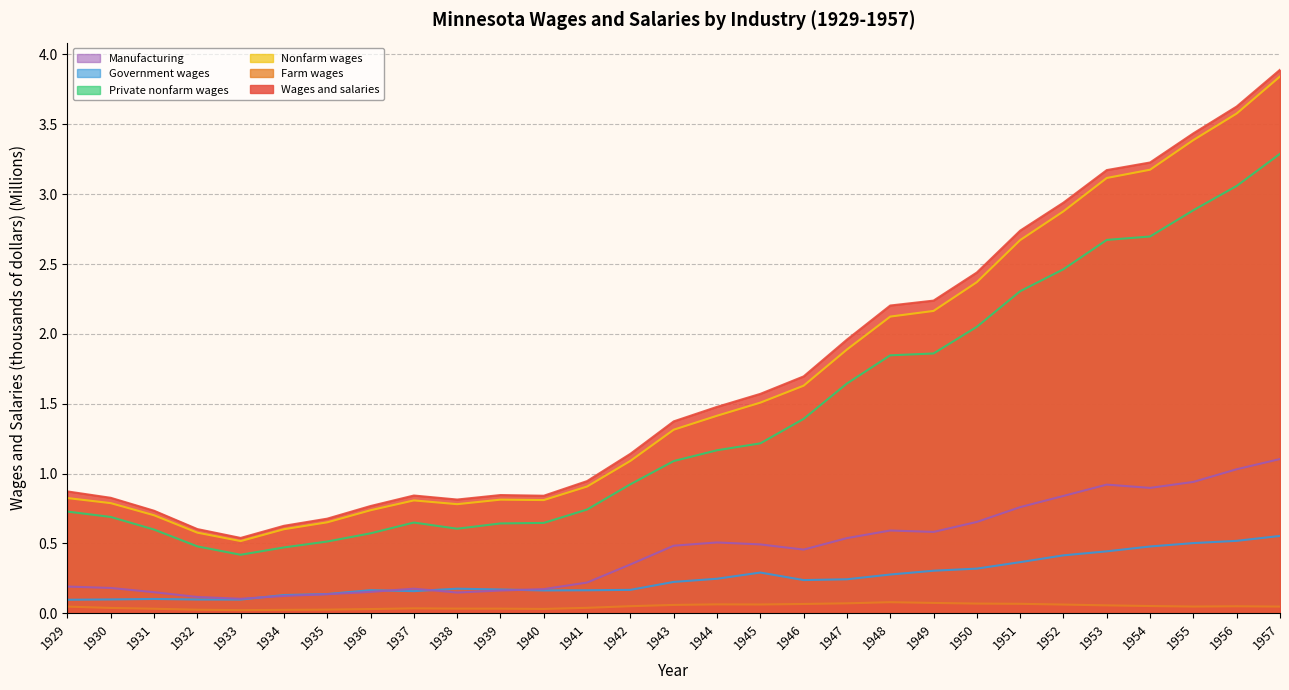

What is the maximum value for Farm wages?

0.1